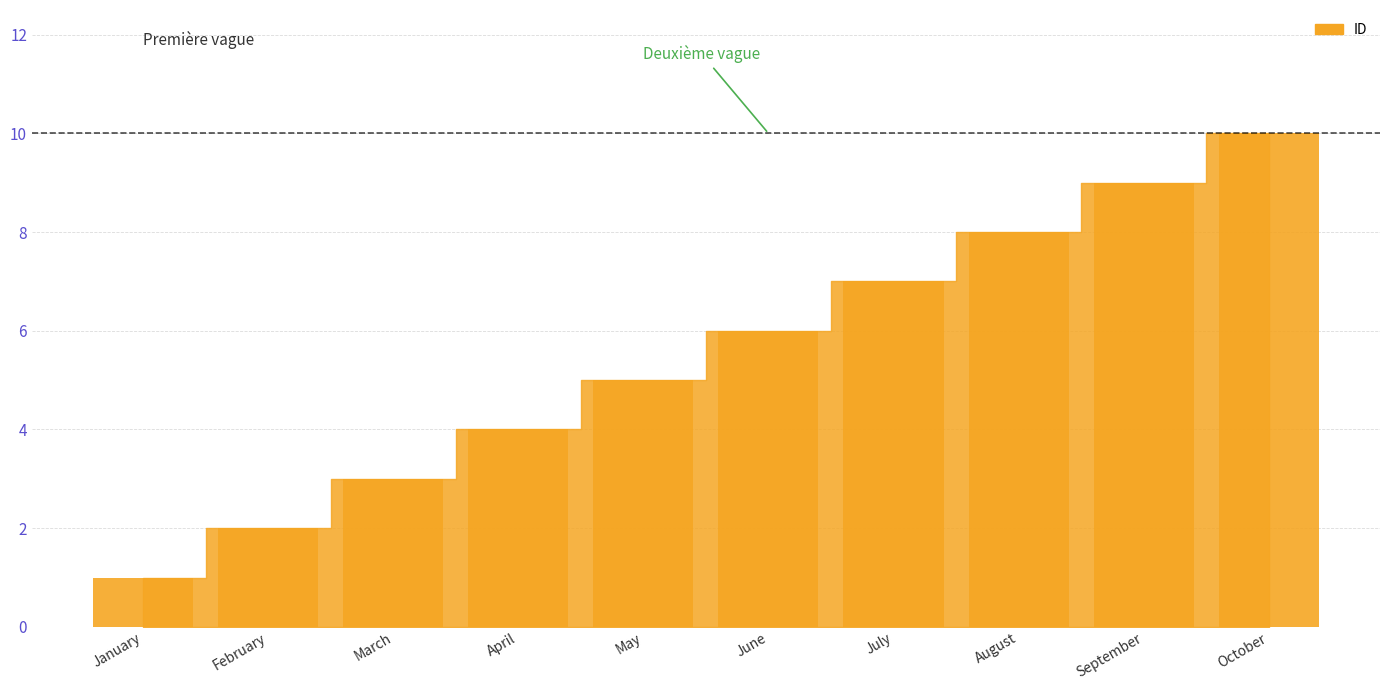

Reading right to left, extract all data points from this chart.

10	9	8	7	6	5	4	3	2	1